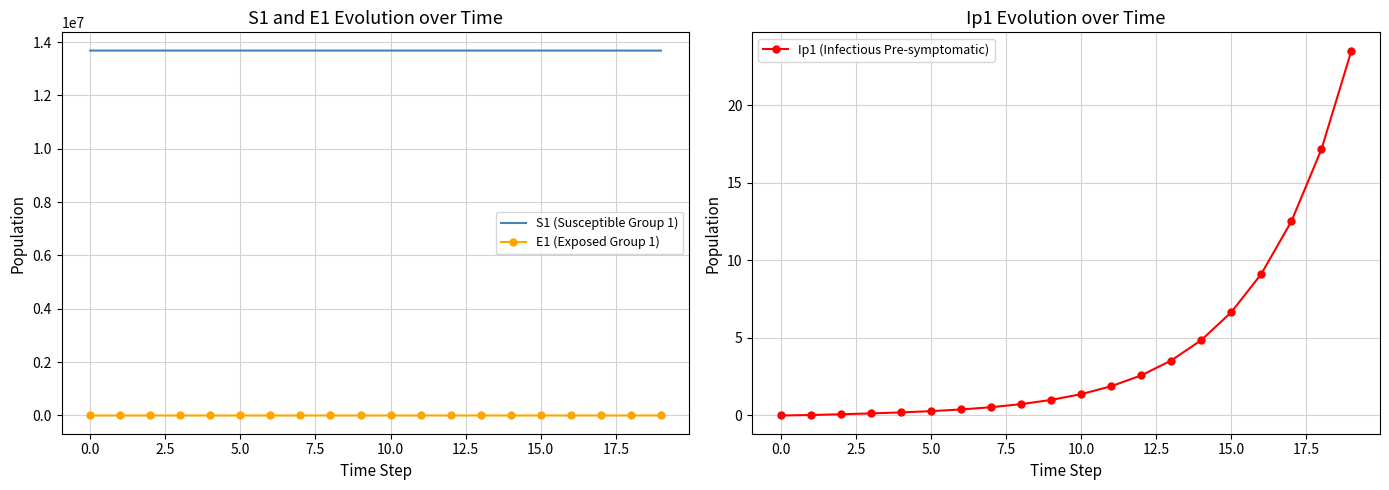

Reading left to right, what are all the values shown in this chart?

S1 (Susceptible Group 1): 13678500.0	13678498.5	13678496.9	13678495.0	13678492.4	13678489.0	13678484.2	13678477.7	13678468.9	13678456.7	13678440.0	13678417.1	13678385.7	13678342.6	13678283.6	13678202.7	13678091.8	13677939.7	13677731.1	13677445.3
E1 (Exposed Group 1): 0.0	1.3	2.4	3.5	4.9	6.8	9.4	12.8	17.6	24.1	33.1	45.4	62.2	85.3	116.9	160.3	219.7	301.2	413.0	566.2
Ip1 (Infectious Pre-symptomatic): 0.0	0.0	0.1	0.1	0.2	0.3	0.4	0.5	0.7	1.0	1.4	1.9	2.6	3.5	4.9	6.7	9.1	12.5	17.2	23.5